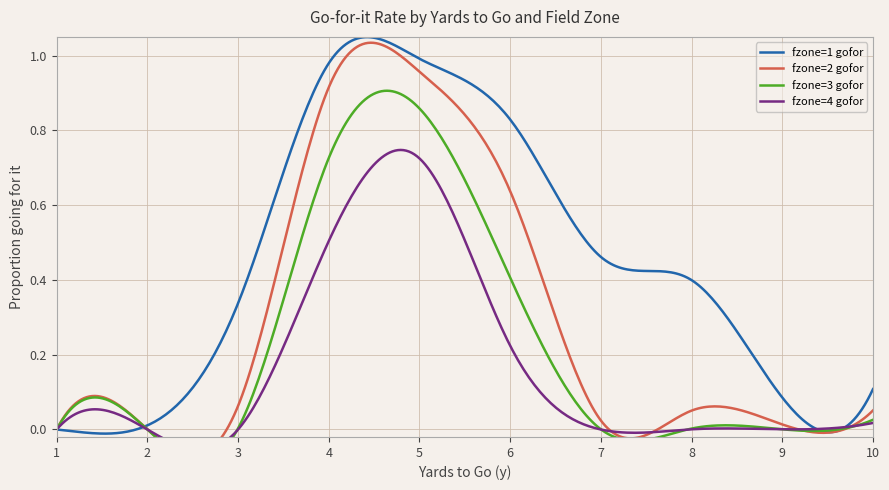

At how many categories does at least one series exceed 0?

9